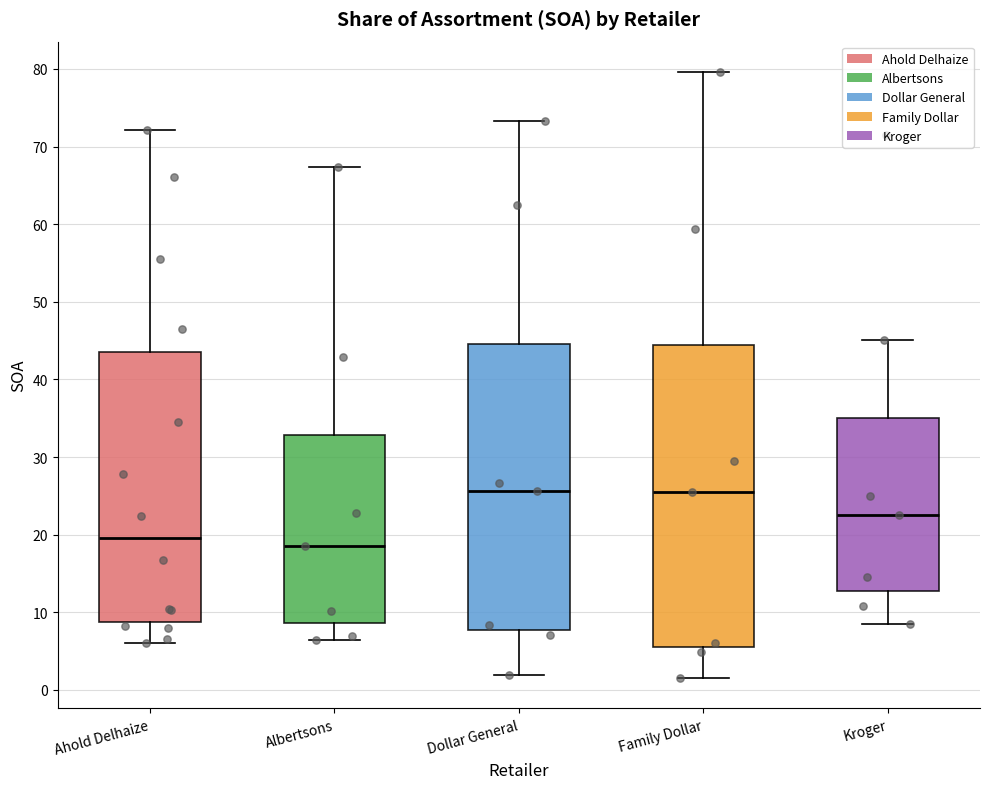

Reading left to right, read every box against the y-axis: the position of its median line, the range the box covers, and the ends of its whiskers. The values are not printed on the chart, so give them approximately, as read against the axis.

Ahold Delhaize: median 20, box 9 to 44, whiskers 6 to 72
Albertsons: median 19, box 9 to 33, whiskers 6 to 67
Dollar General: median 26, box 8 to 45, whiskers 2 to 73
Family Dollar: median 25, box 5 to 44, whiskers 2 to 80
Kroger: median 23, box 13 to 35, whiskers 8 to 45